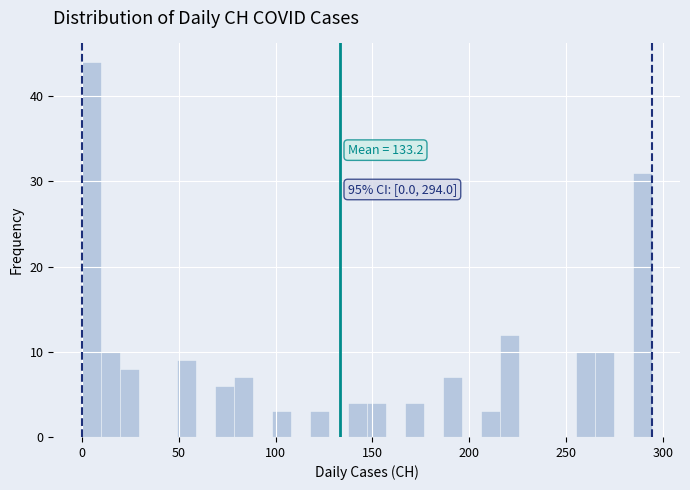

Around what value on the x-axis is the tallest bar? Give the approximate position of its centre, as read against the axis.

5